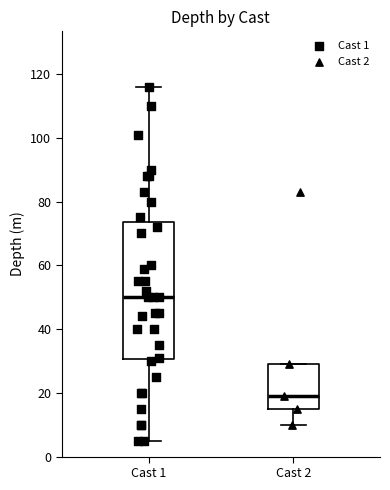

Which box's median line is the lowest?

Cast 2